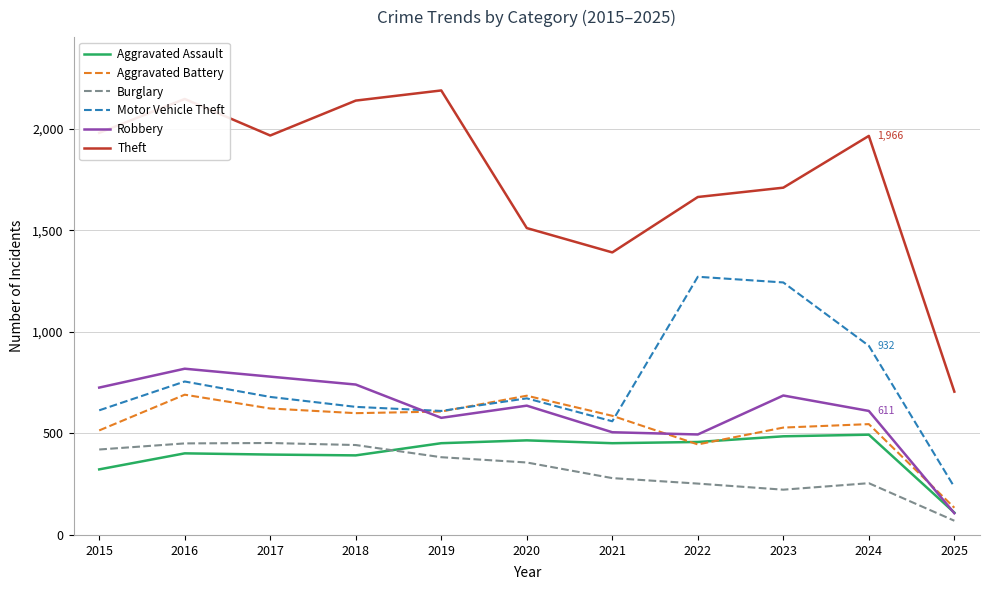

What is the spread (max minus min) of values at 2020?

1155